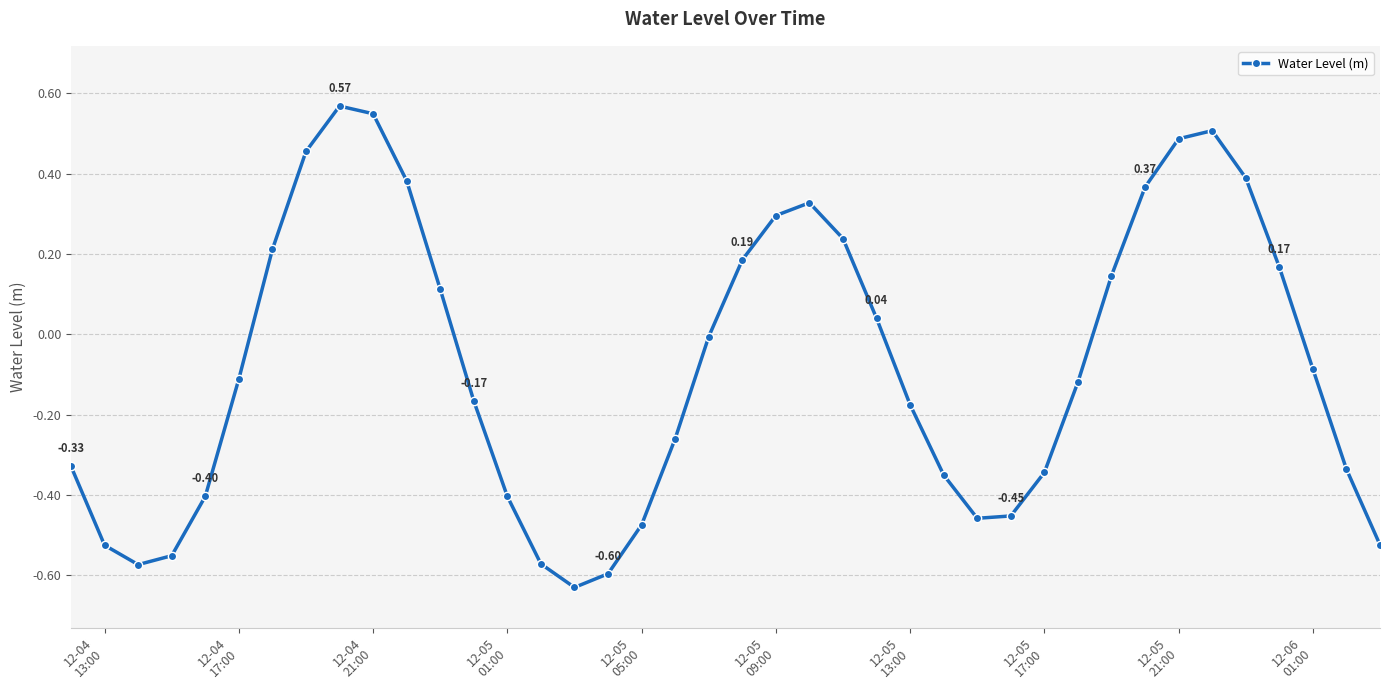

How many interior local valleys (lower than both neighbors) does the data have?

3